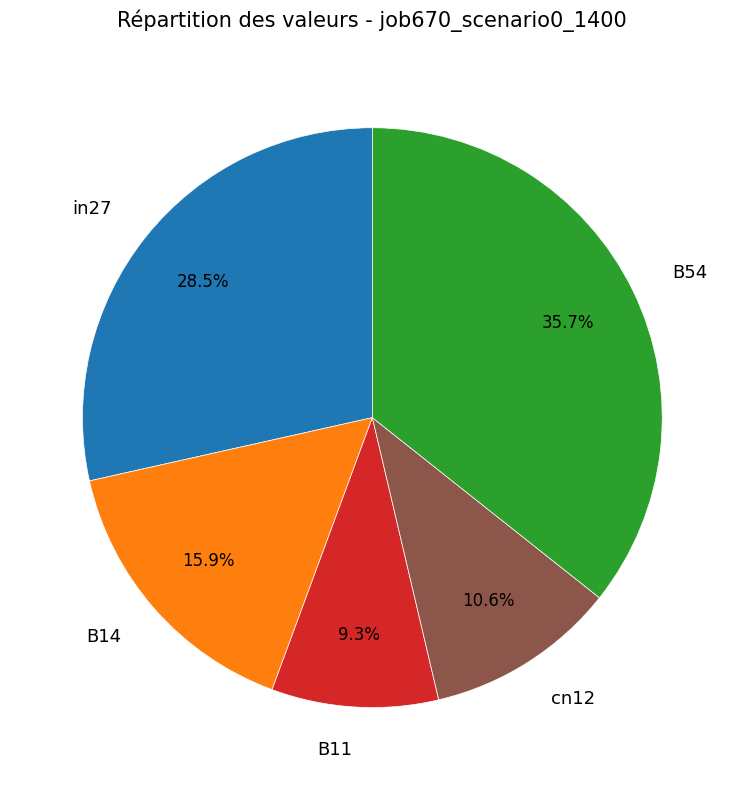

What is the largest slice in the pie chart?

B54